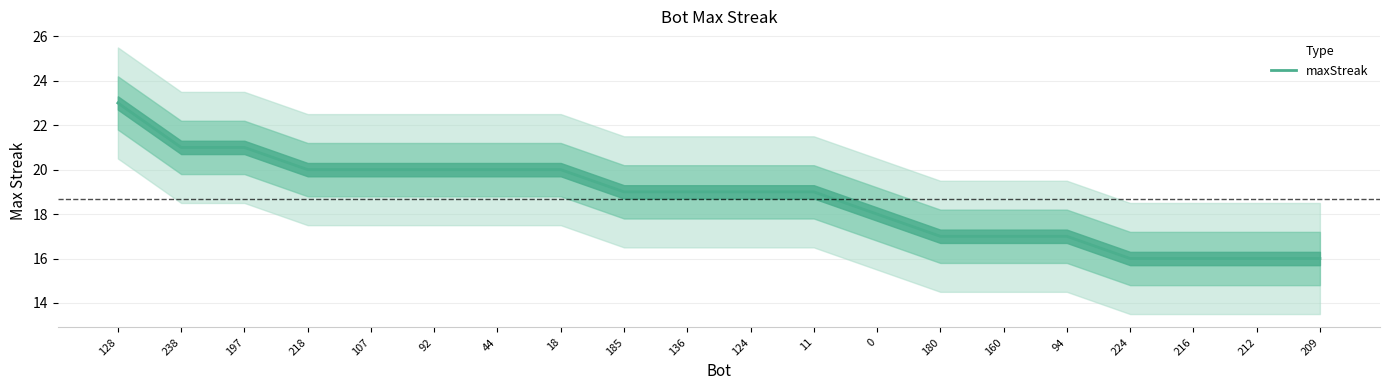

What is the approximate value at 0?

18